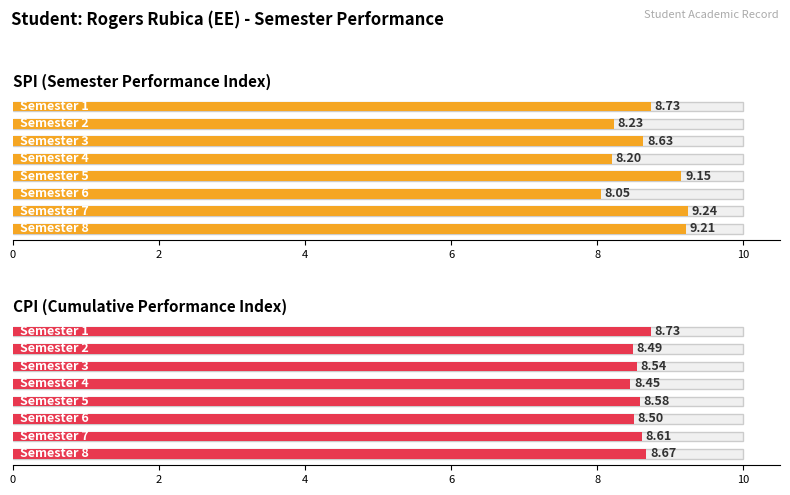

What is the average value of the CPI series?

8.6